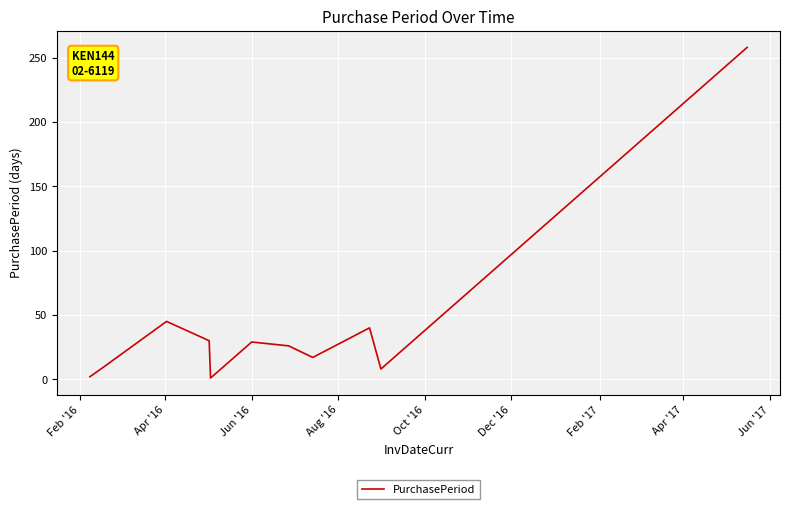

What is the difference between the maximum and minimum values?

257